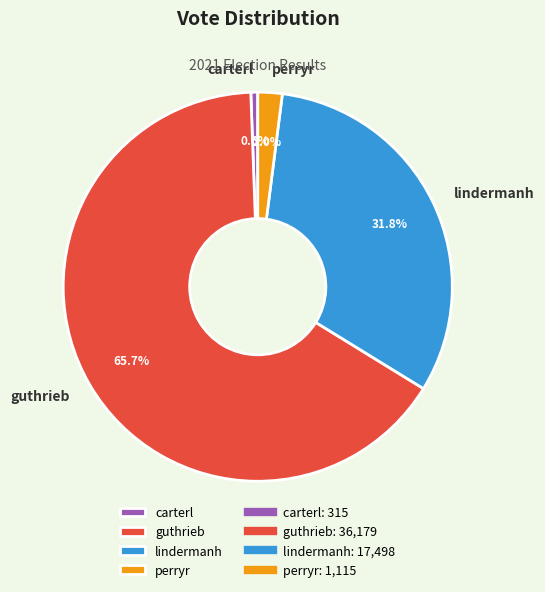

Rank the categories by value from lowest to highest.

carterl, perryr, lindermanh, guthrieb